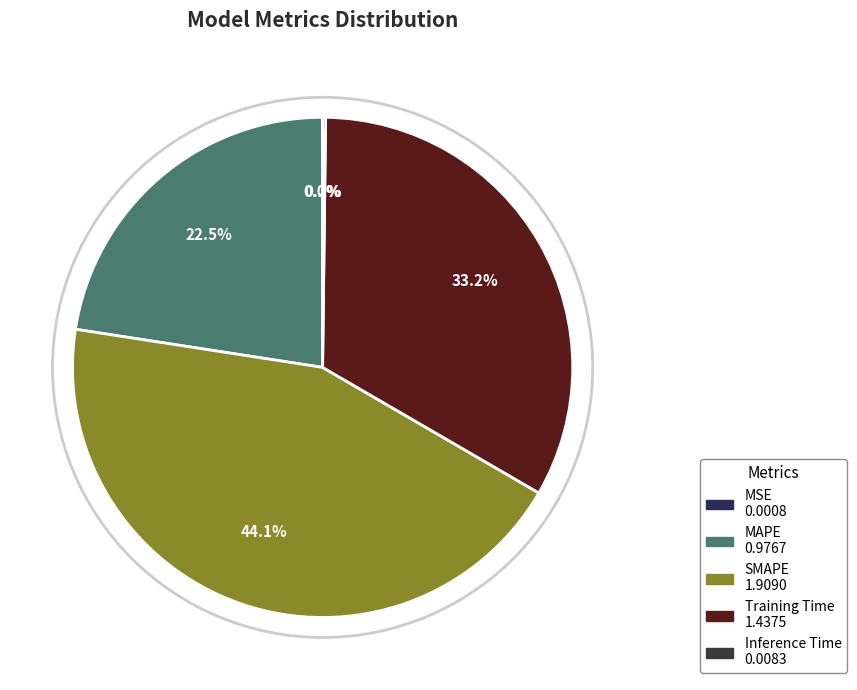

The SMAPE slice represents 39% of the pie. True or false?

False